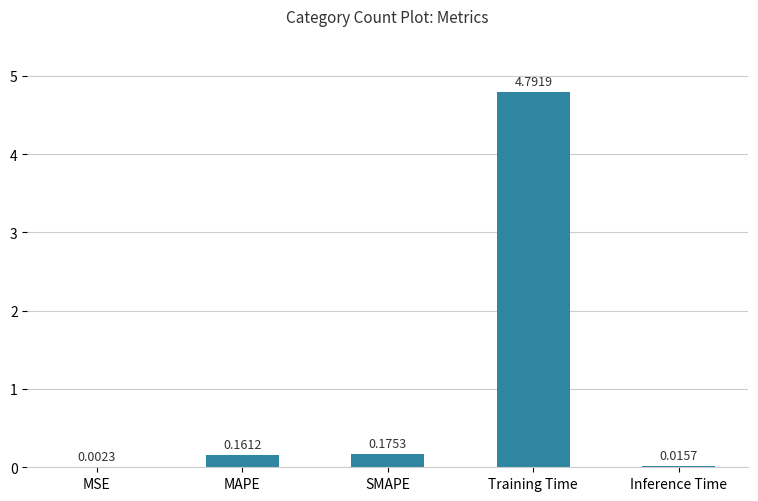

What is the sum of the values at Training Time and SMAPE?

5.0